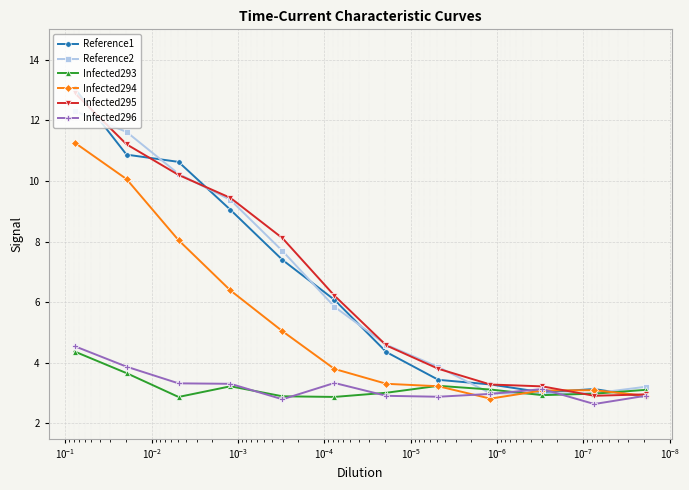

What are all the series names shown in the legend?

Reference1, Reference2, Infected293, Infected294, Infected295, Infected296